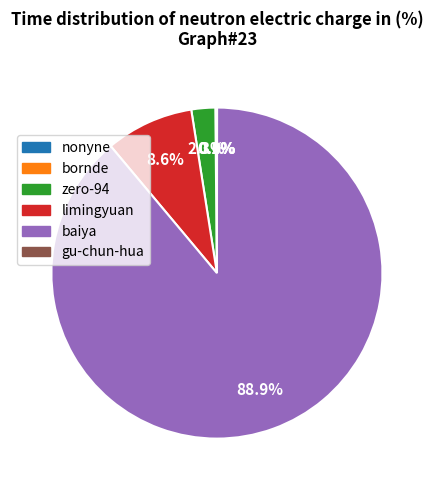

To the nearest percent, what is the difference between the largest and smallest slice percentages?

89%